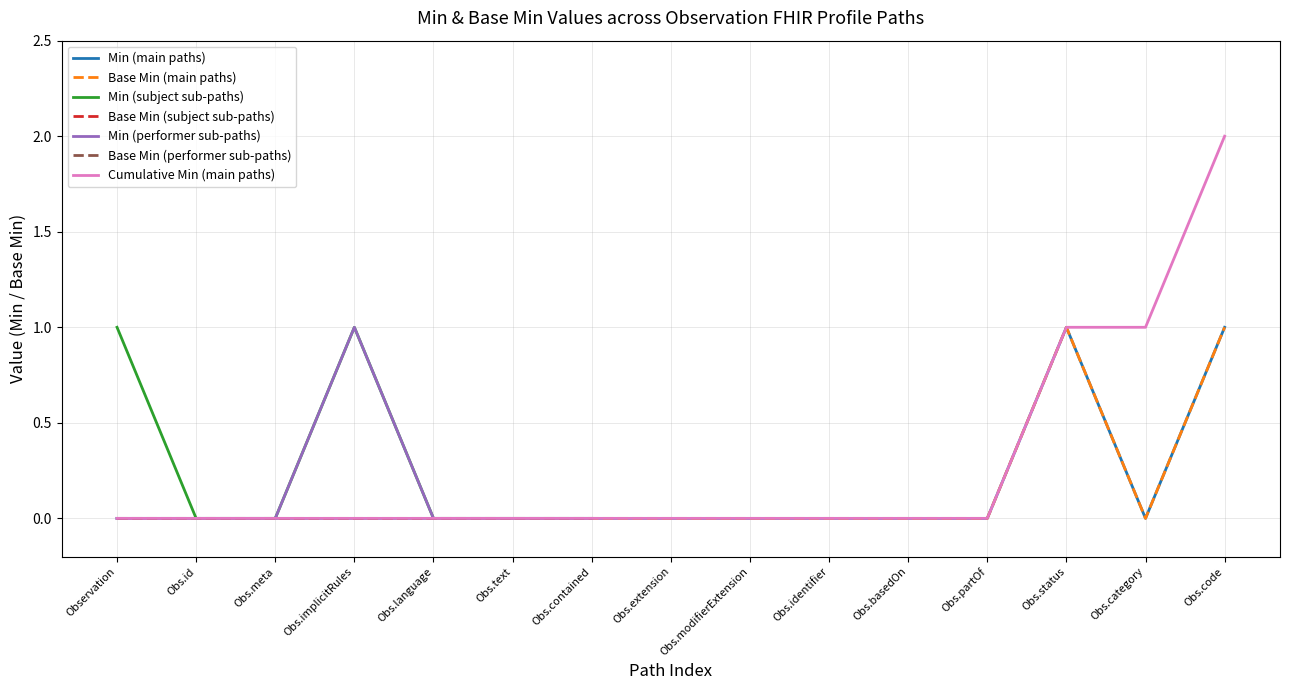

Which has a higher value, Observation.partOf or Observation?

Observation.partOf